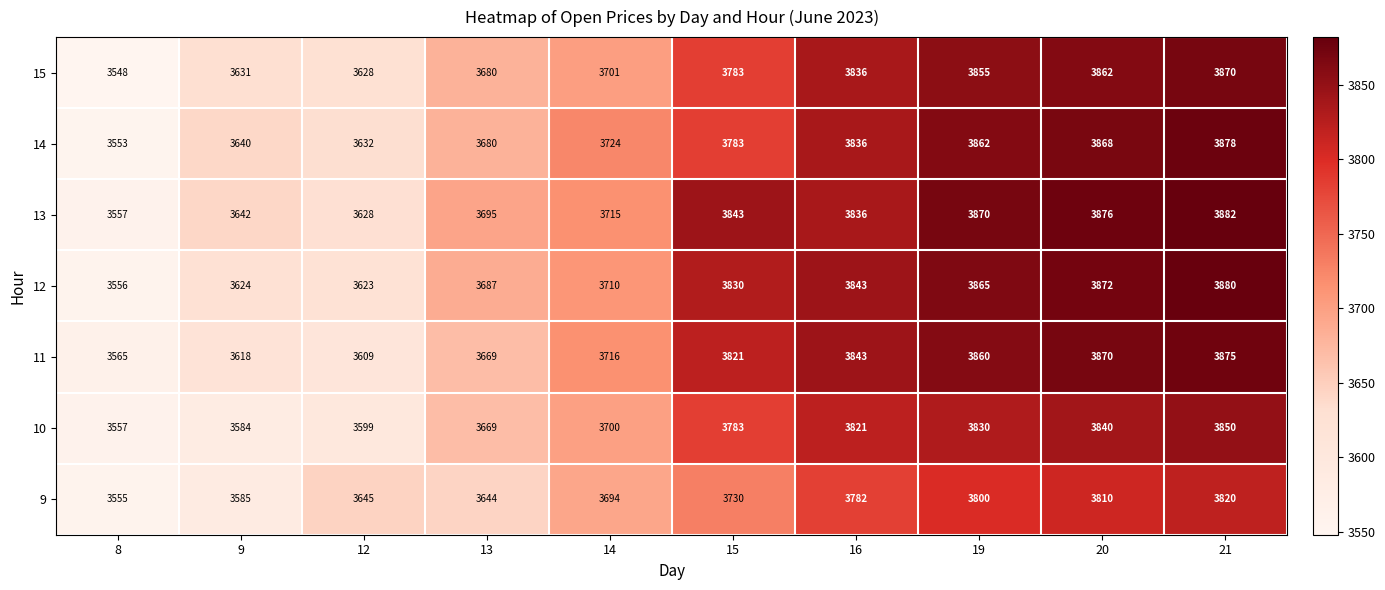

Read the 13 value at 19, to the nearest 10.

3870